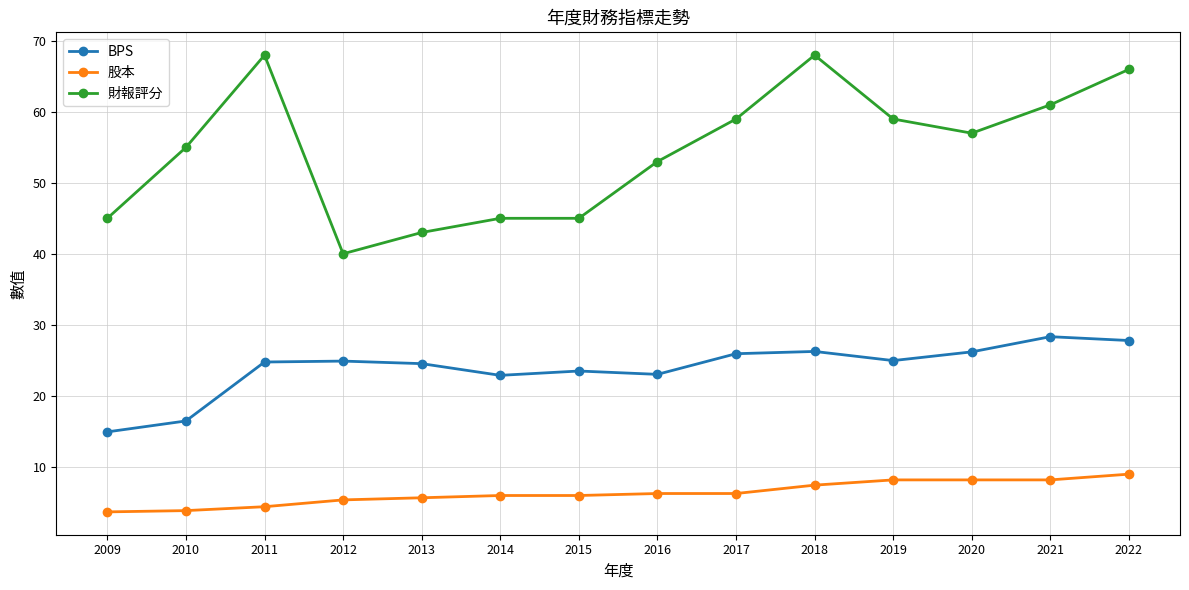

Is it true that BPS equals 7.6 at 2022?

False